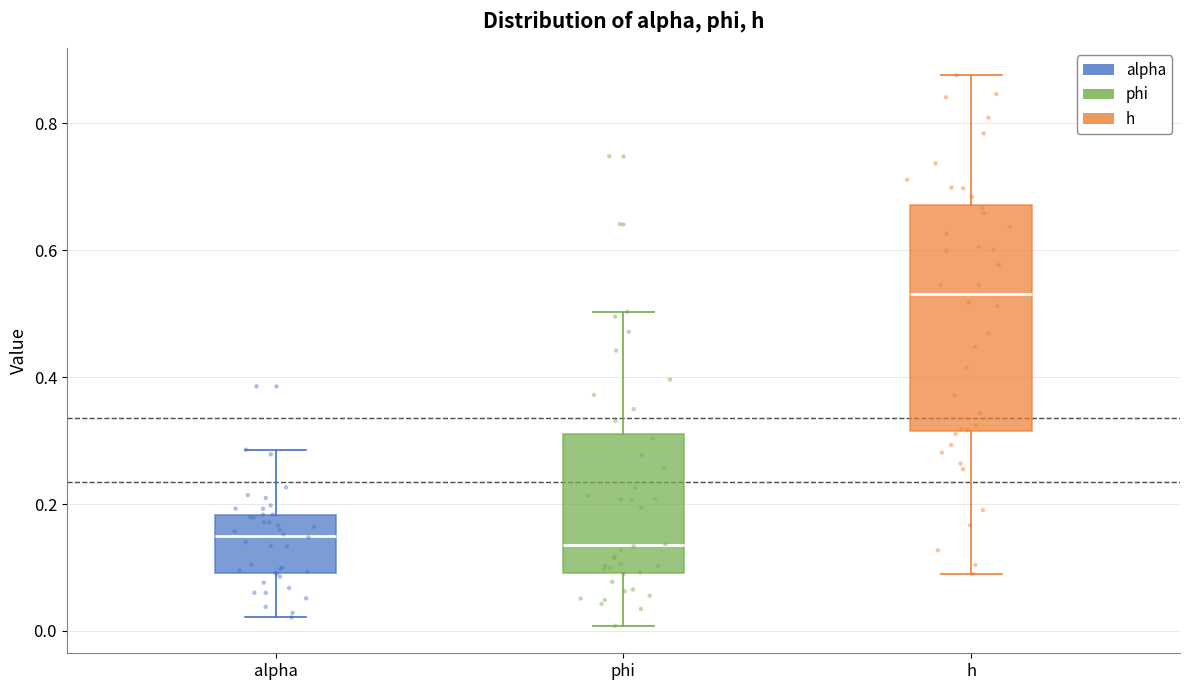

Comparing the boxes themselves (not the whiskers), which one is the tallest?

h